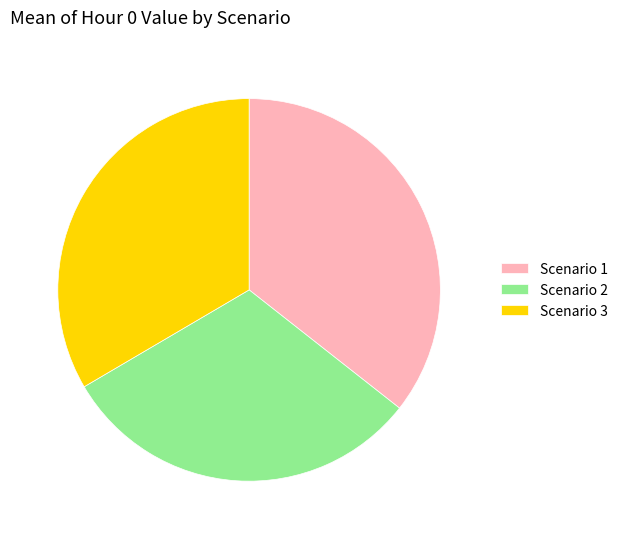

Approximately how many times larger is the value at Scenario 3 compared to Scenario 2?

1.1